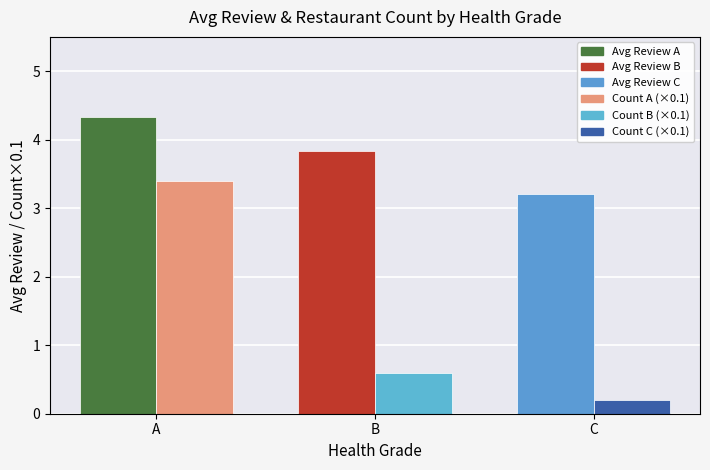

Which label corresponds to the largest value in the chart?

A